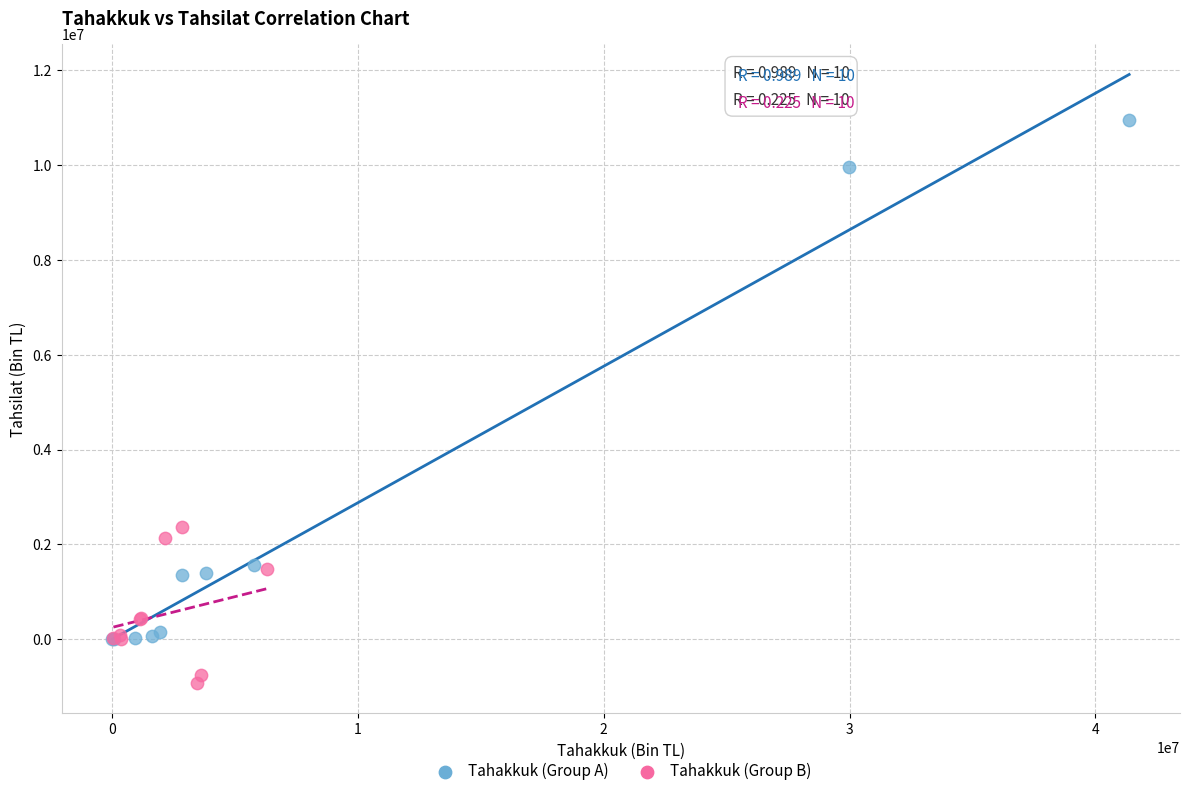

Which series has the largest Y range (max minus min)?

Tahakkuk (Group A)